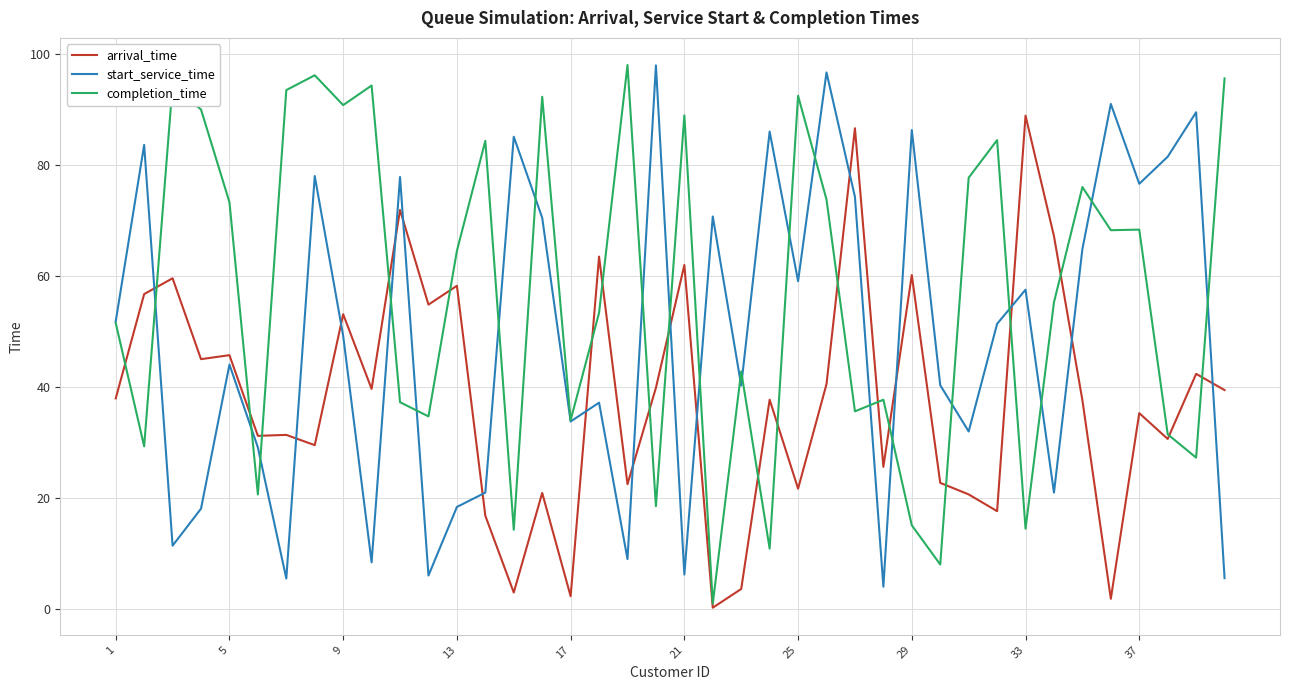

Rank the series by their average value, from lowest to highest.

arrival_time, start_service_time, completion_time